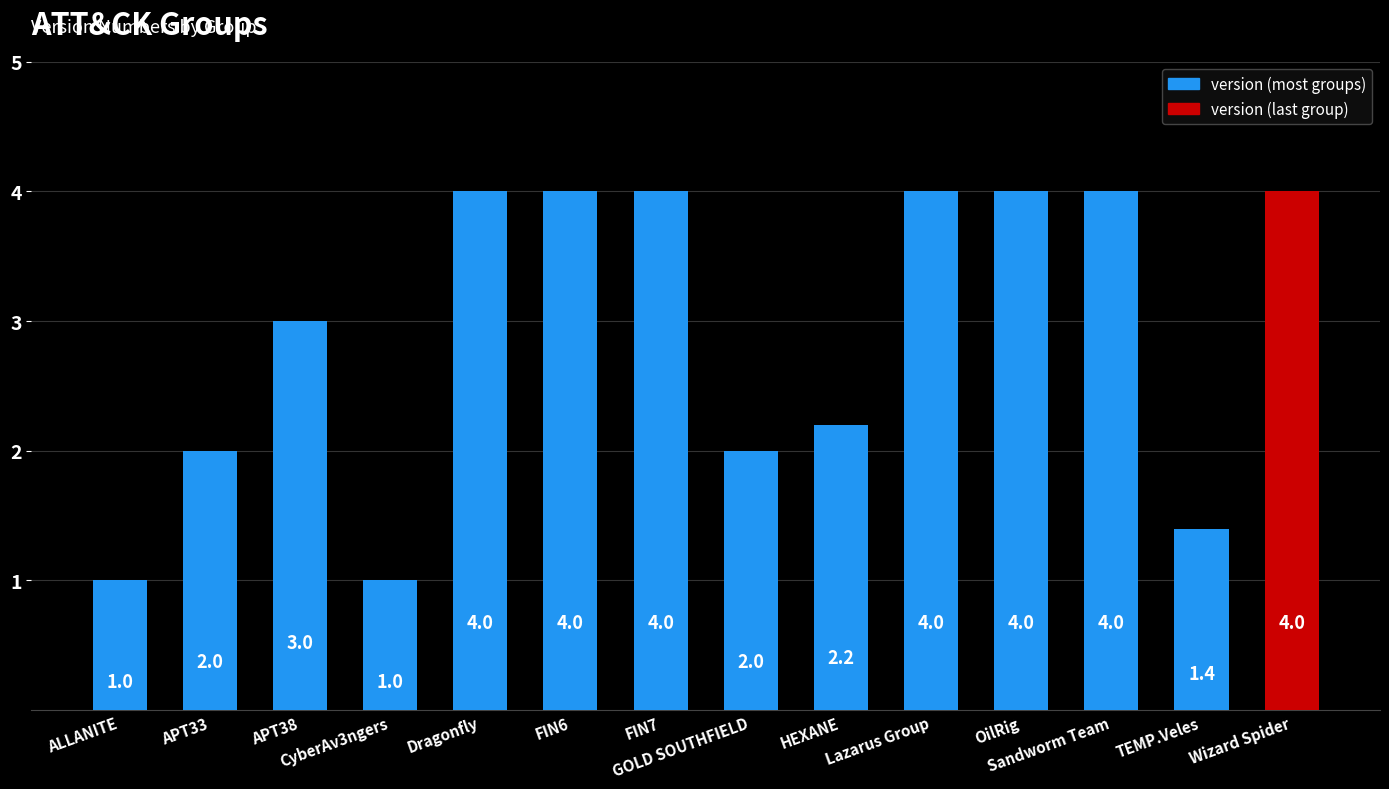

Does the chart contain any negative values?

No